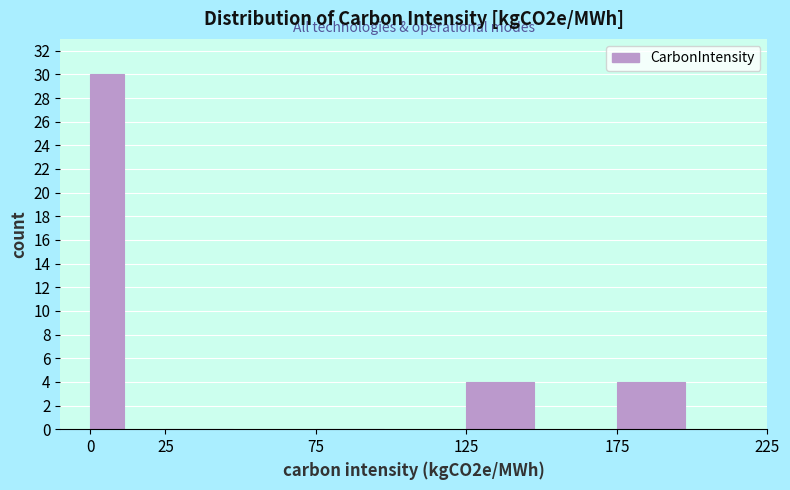

Which range on the x-axis has the tallest bar?

0 to 25